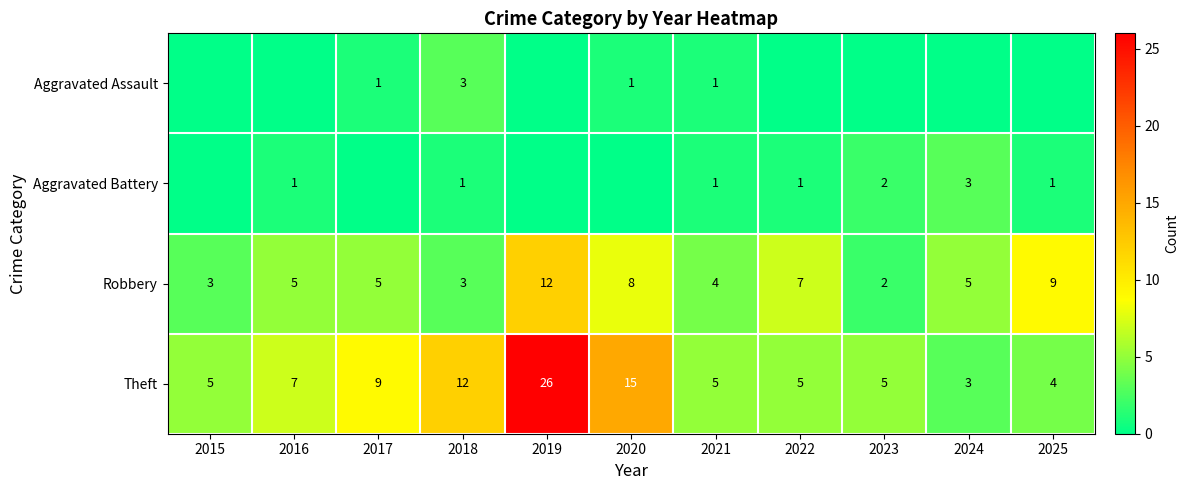

What value does the Theft series have at 2018, to the nearest 5?

10